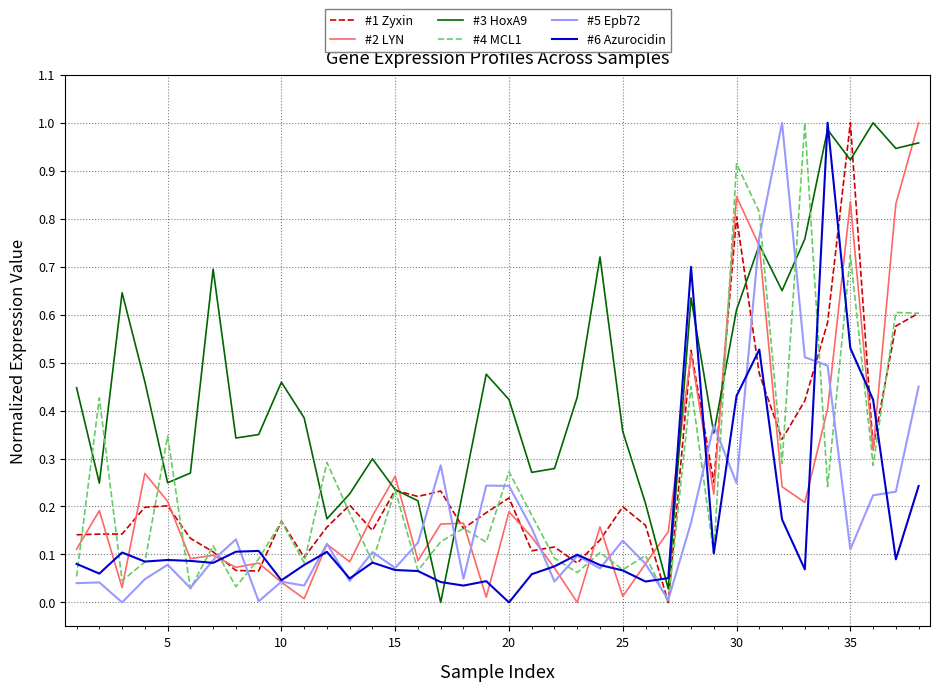

True or false: #3 HoxA9 and #6 Azurocidin cross at least once.

True